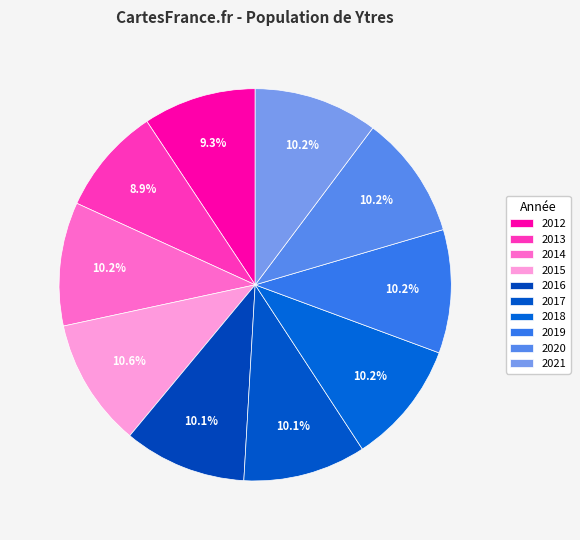

Approximately how many times larger is the value at 2019 compared to 2014?

1.0